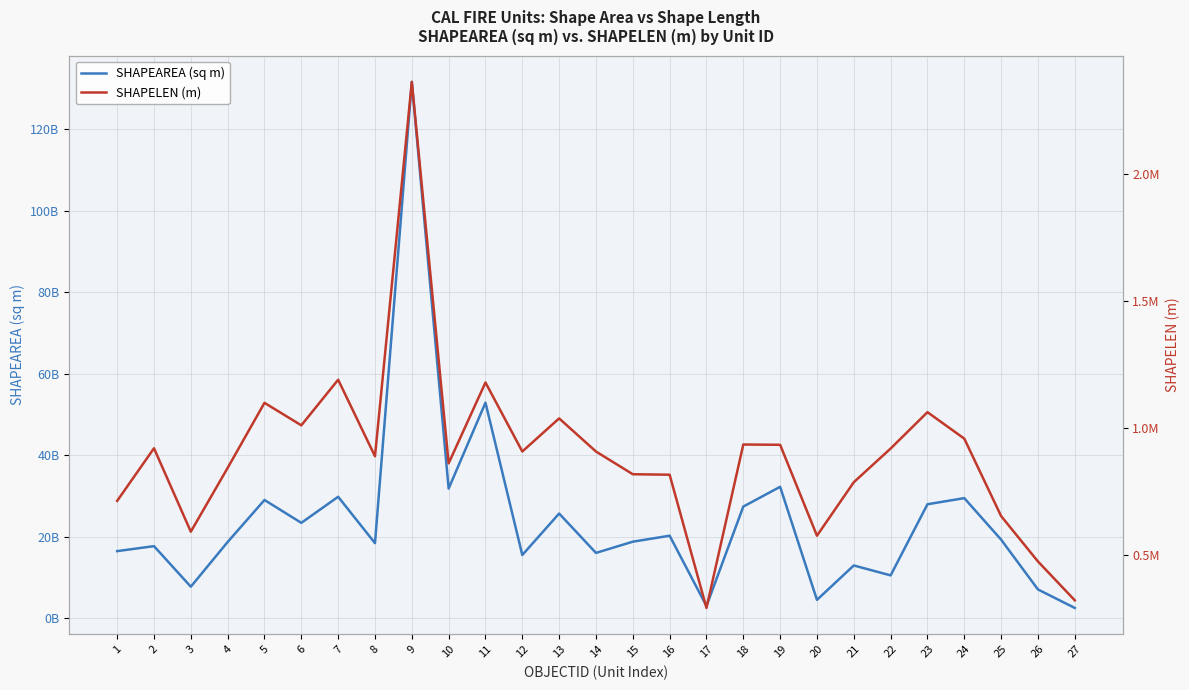

Reading right to left, extract all data points from this chart.

SHAPEAREA (sq m): 27=2546994860.5	26=7086495814.6	25=19311031190.5	24=29493924416.6	23=27992028701.9	22=10535807744.4	21=12974195493.0	20=4528037804.4	19=32279185357.5	18=27423132179.4	17=3017039841.0	16=20273161164.9	15=18808299934.2	14=16052664057.7	13=25716343187.8	12=15539848512.1	11=52921185216.3	10=31846476133.4	9=131651698205.0	8=18454158414.9	7=29828330169.2	6=23432547278.1	5=29041846445.2	4=18732879103.9	3=7764266552.8	2=17712224210.6	1=16492019015.4
SHAPELEN (m): 27=323336.4	26=476088.4	25=654530.7	24=959052.8	23=1063110.3	22=920084.1	21=787688.5	20=577278.4	19=934844.1	18=935910.5	17=293258.2	16=817219.5	15=819057.9	14=908372.6	13=1038640.2	12=908459.7	11=1179876.5	10=862005.1	9=2362035.3	8=889858.8	7=1190694.5	6=1011397.0	5=1099881.8	4=843948.4	3=593190.7	2=921183.0	1=714283.3